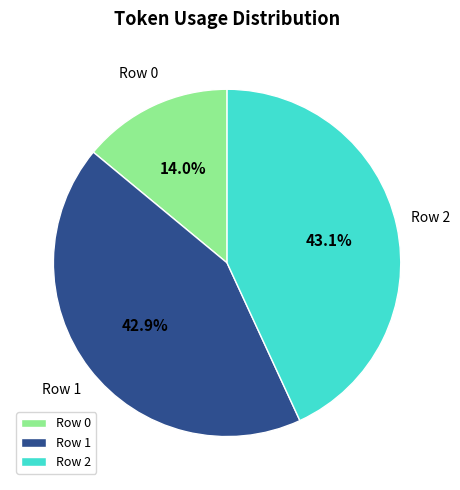

Combined, what portion of the pie is Row 1 and Row 0?

56.9%